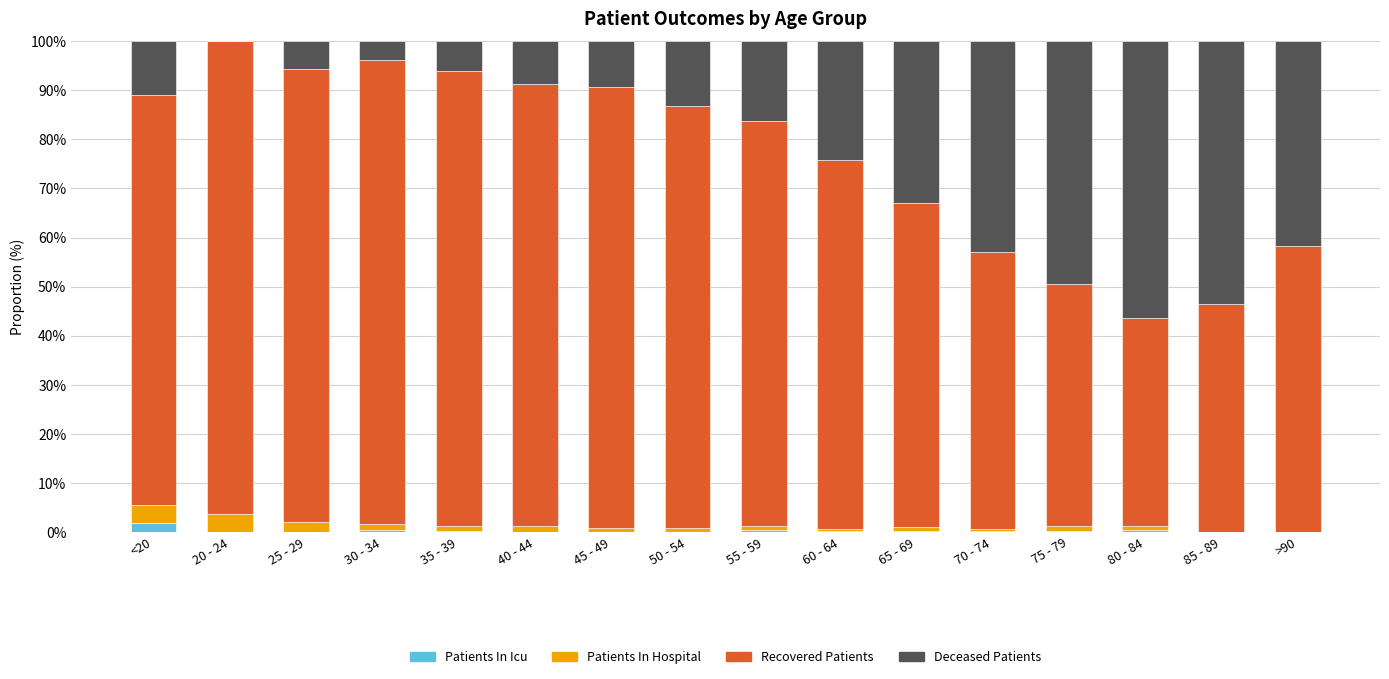

What is the total value across all series at 20 - 24?

100.0